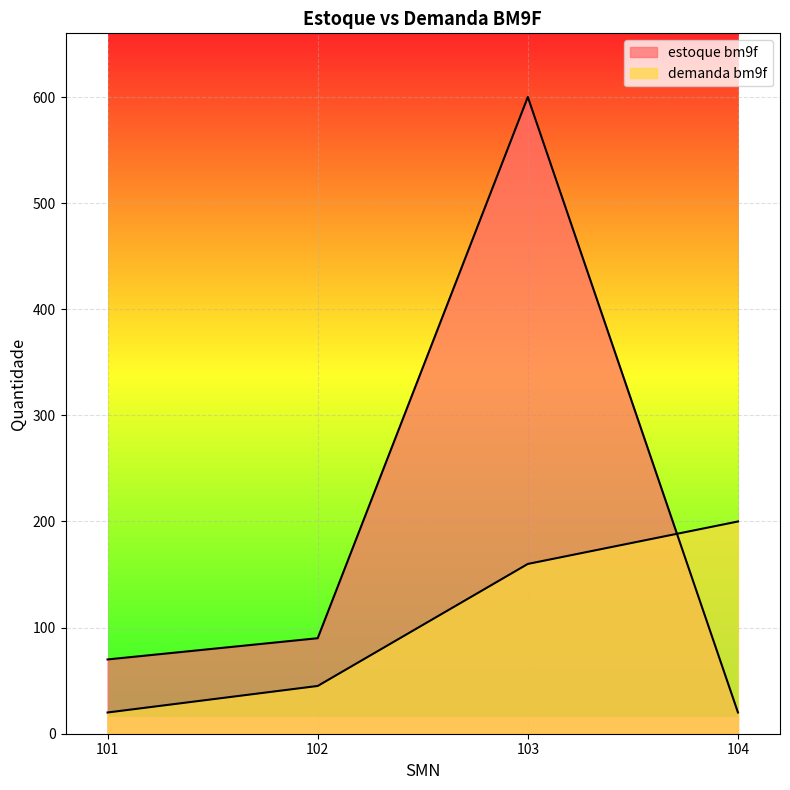

Reading left to right, extract all data points from this chart.

estoque bm9f: 70	90	600	20
demanda bm9f: 20	45	160	200